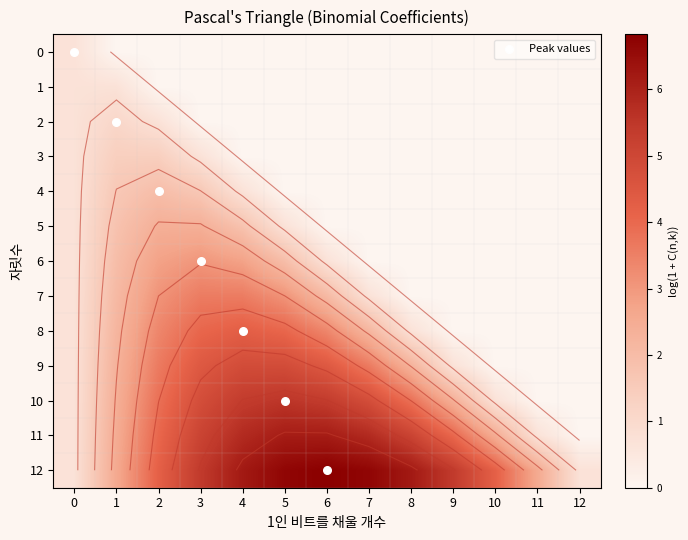

How many data points in 10 are above 3?

7